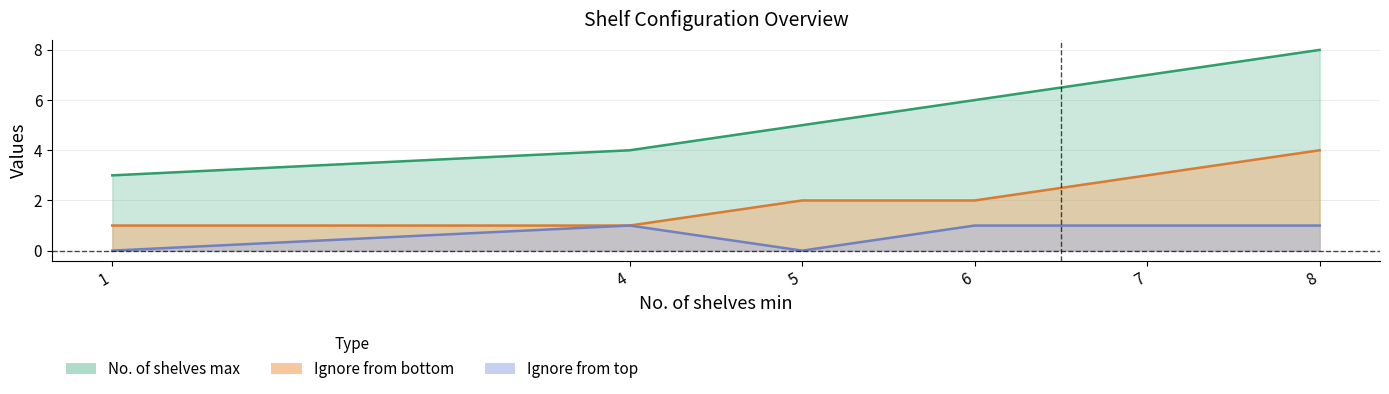

What is the approximate value of No. of shelves max at 8?

8